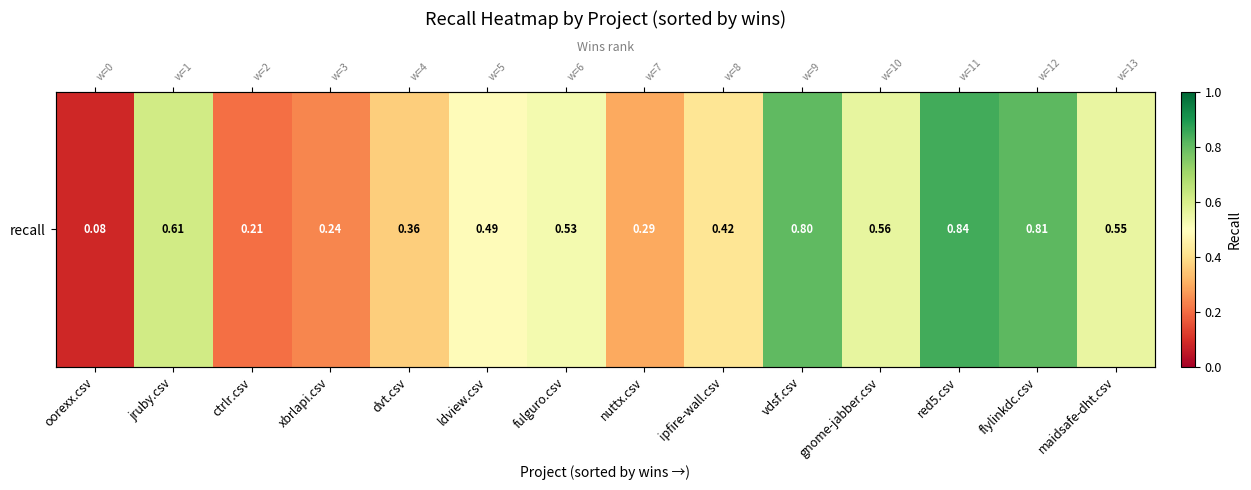

Reading left to right, extract all data points from this chart.

oorexx.csv=0.1	jruby.csv=0.6	ctrlr.csv=0.2	xbrlapi.csv=0.2	dvt.csv=0.4	ldview.csv=0.5	fulguro.csv=0.5	nuttx.csv=0.3	ipfire-wall.csv=0.4	vdsf.csv=0.8	gnome-jabber.csv=0.6	red5.csv=0.8	flylinkdc.csv=0.8	maidsafe-dht.csv=0.6